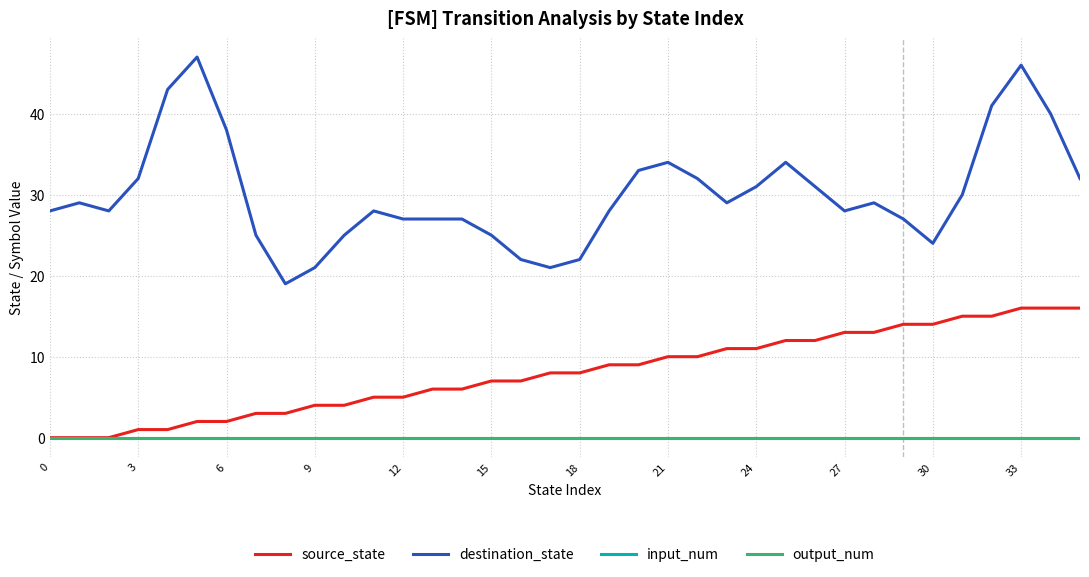

What is the label of the 7th point from the right?

29